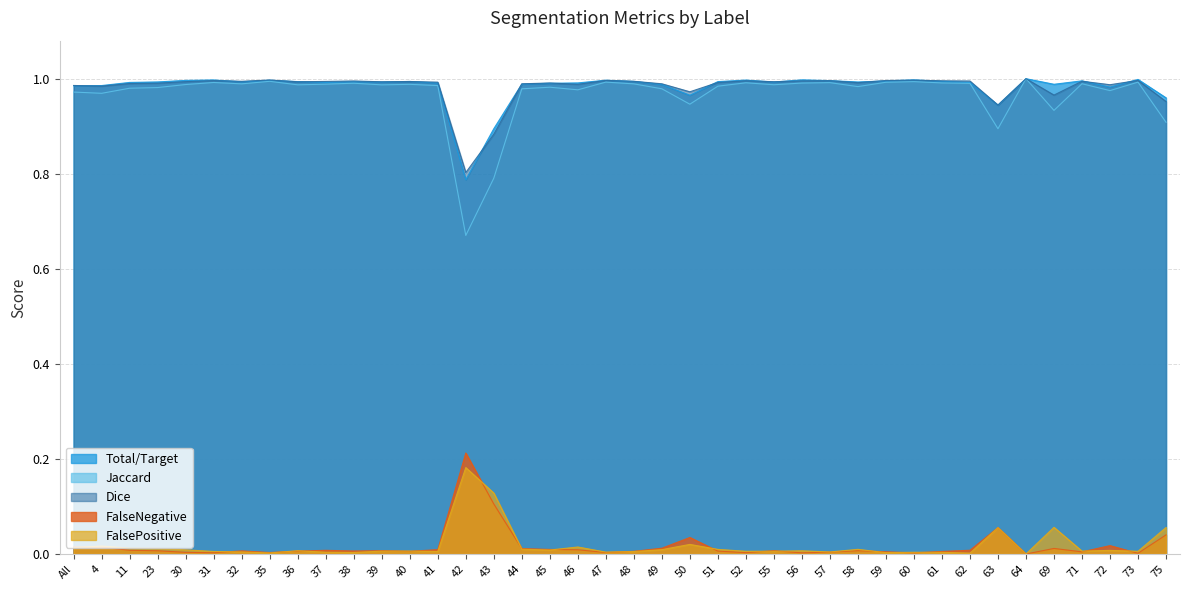

What value does the Total/Target series have at 49?

1.0